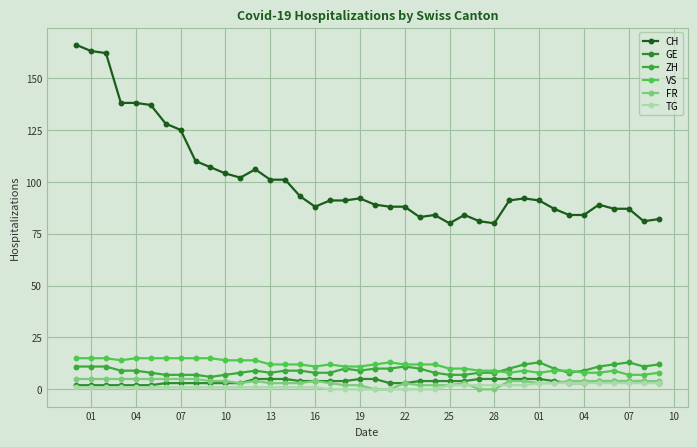

How many lines are shown in the chart?

6